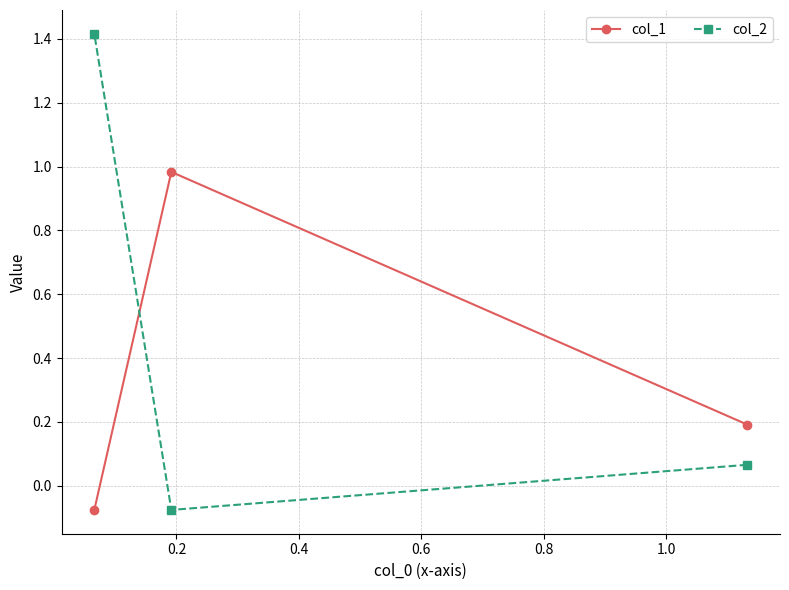

Which series has the widest spread of values?

col_2